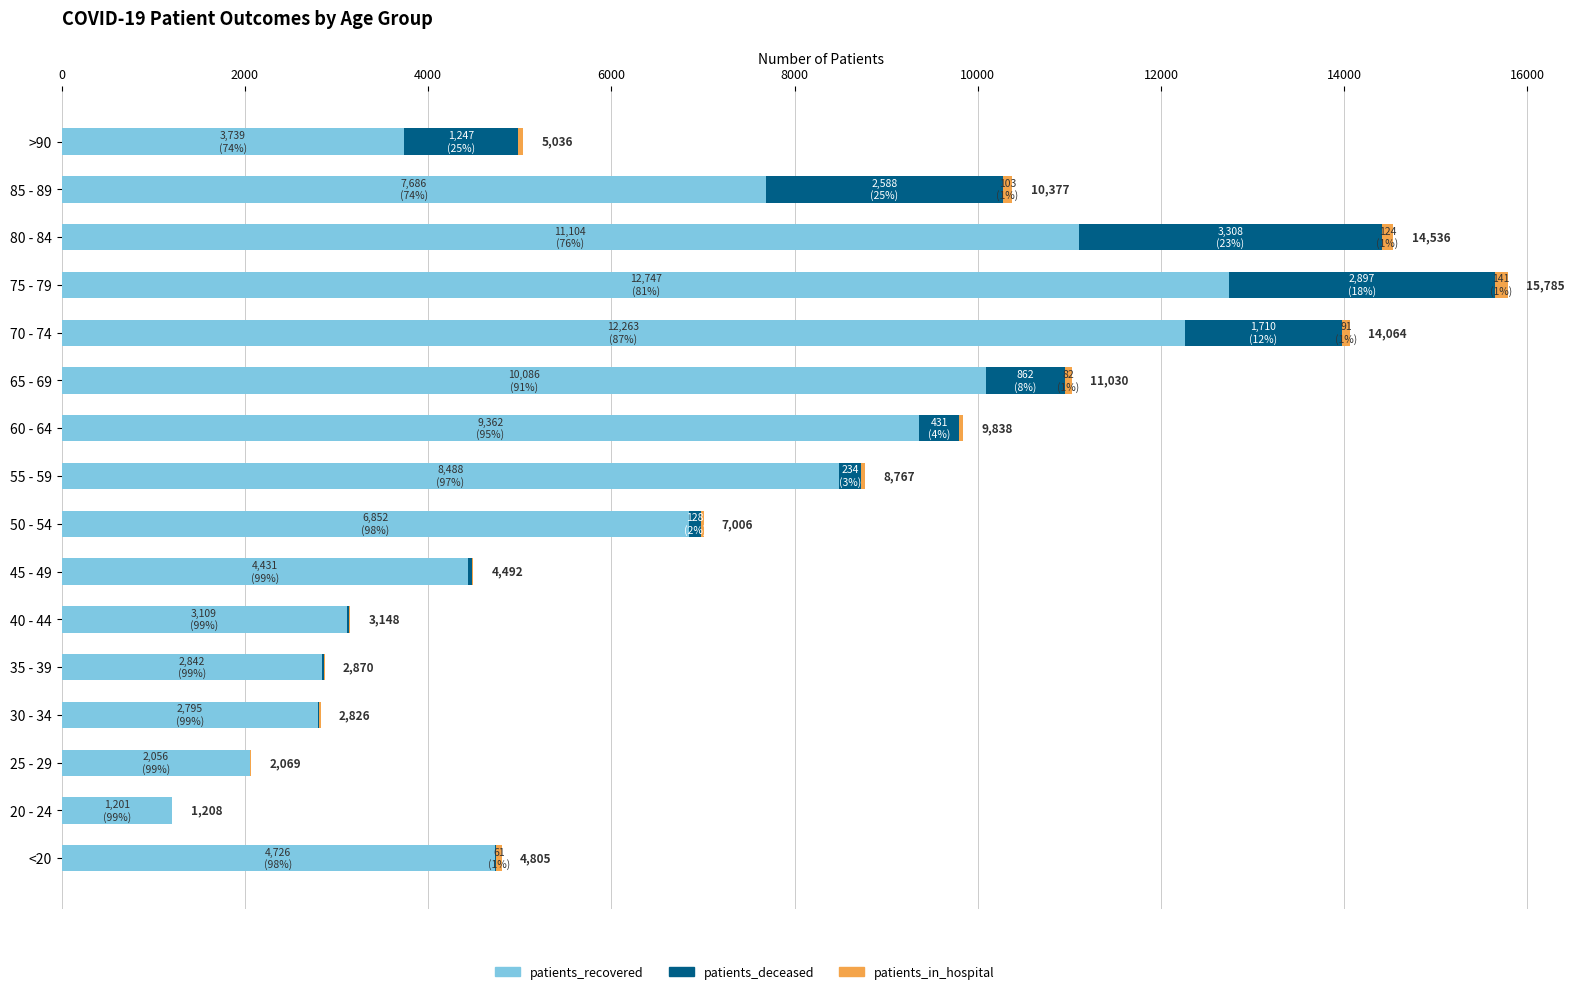

What is the highest value of the patients_recovered series?

12747